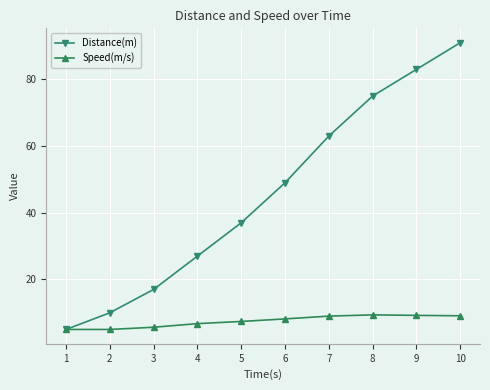

Which series changed the most between 4 and 6?

Distance(m)